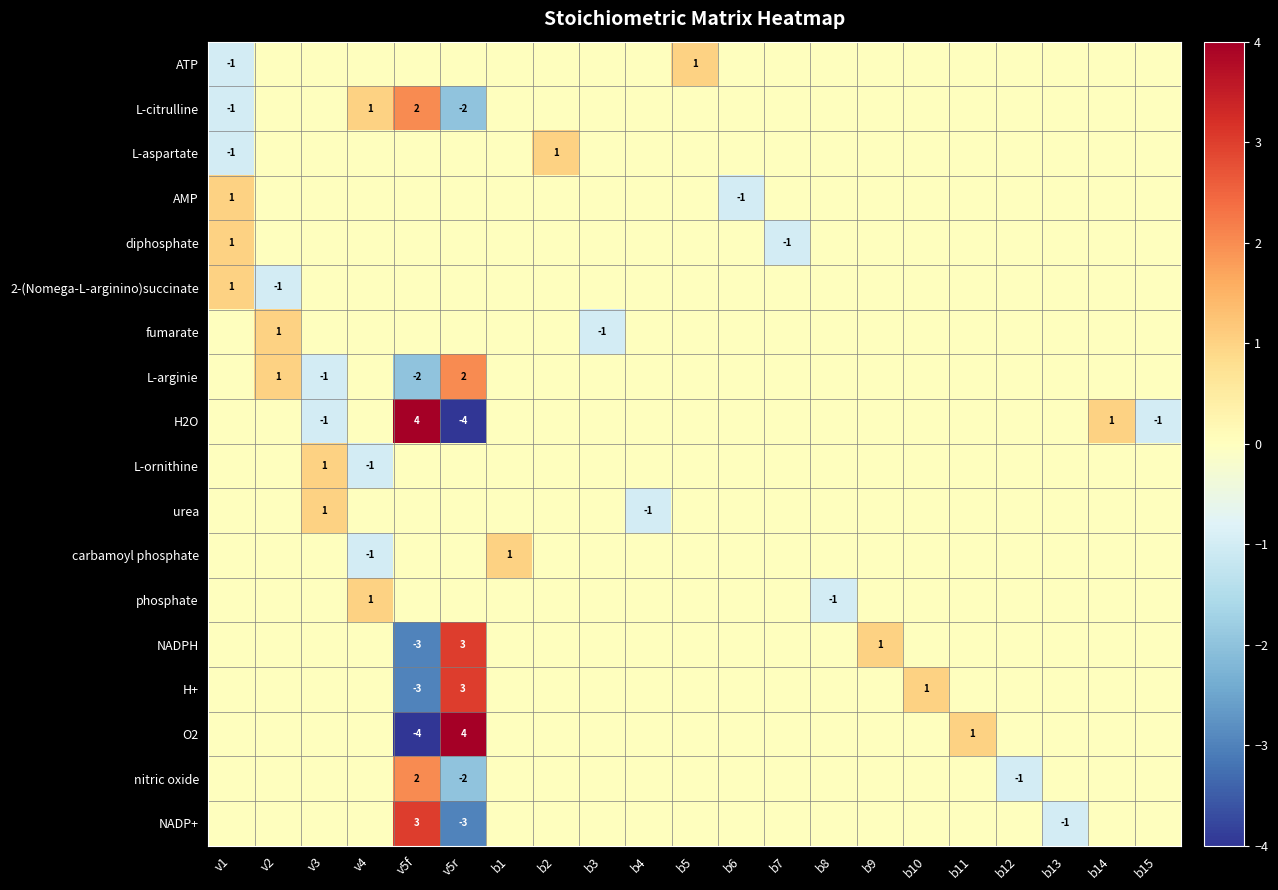

The H2O series shows -1 at b15. True or false?

True